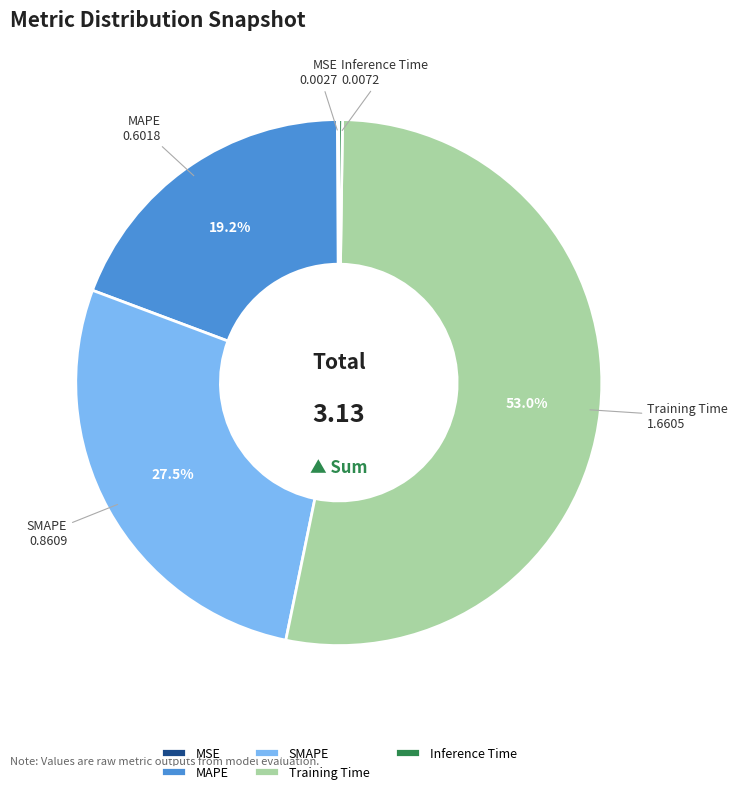

To the nearest percent, what portion does MAPE represent?

19%